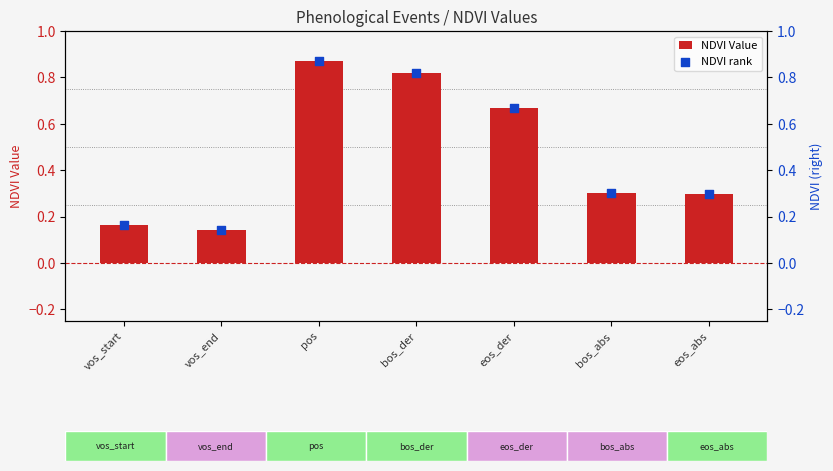

Is the value of NDVI Value at vos_start greater than the value of NDVI rank at pos?

No